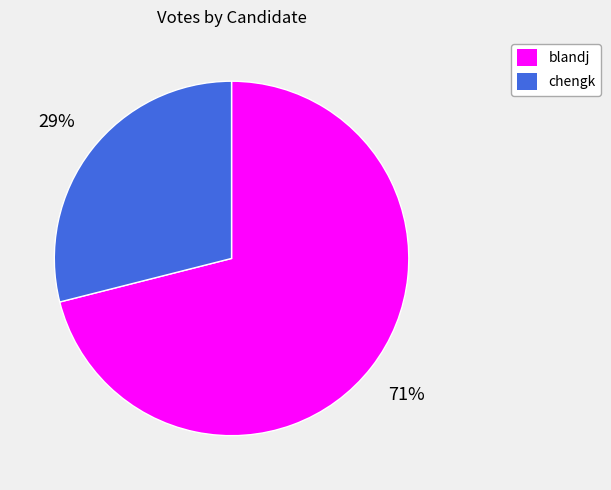

To the nearest percent, what portion does blandj represent?

71%